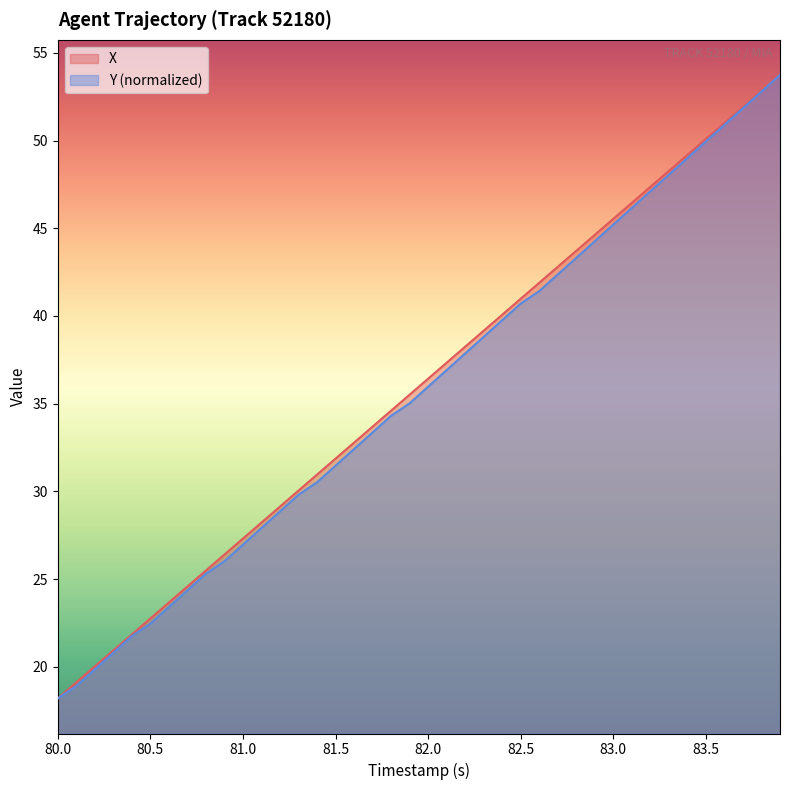

What is the greatest value displayed?

53.7